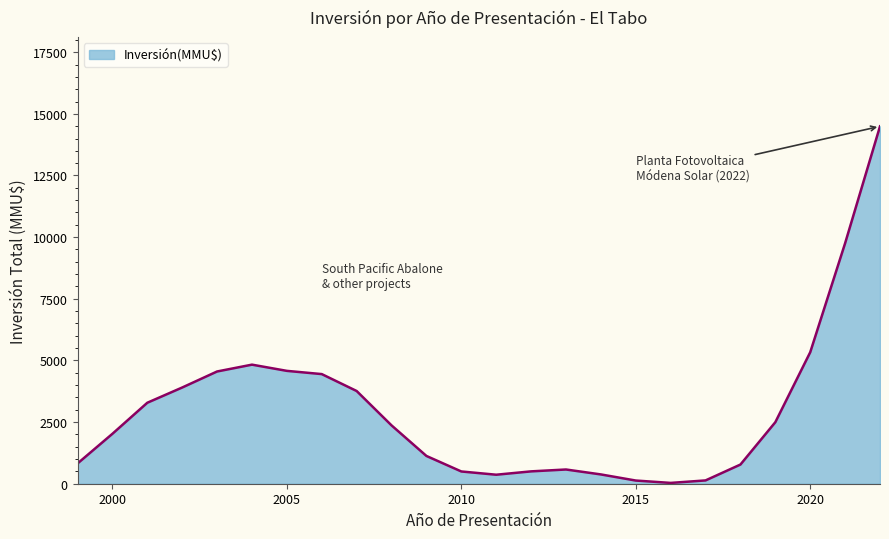

What is the difference between the maximum and minimum values?

14461